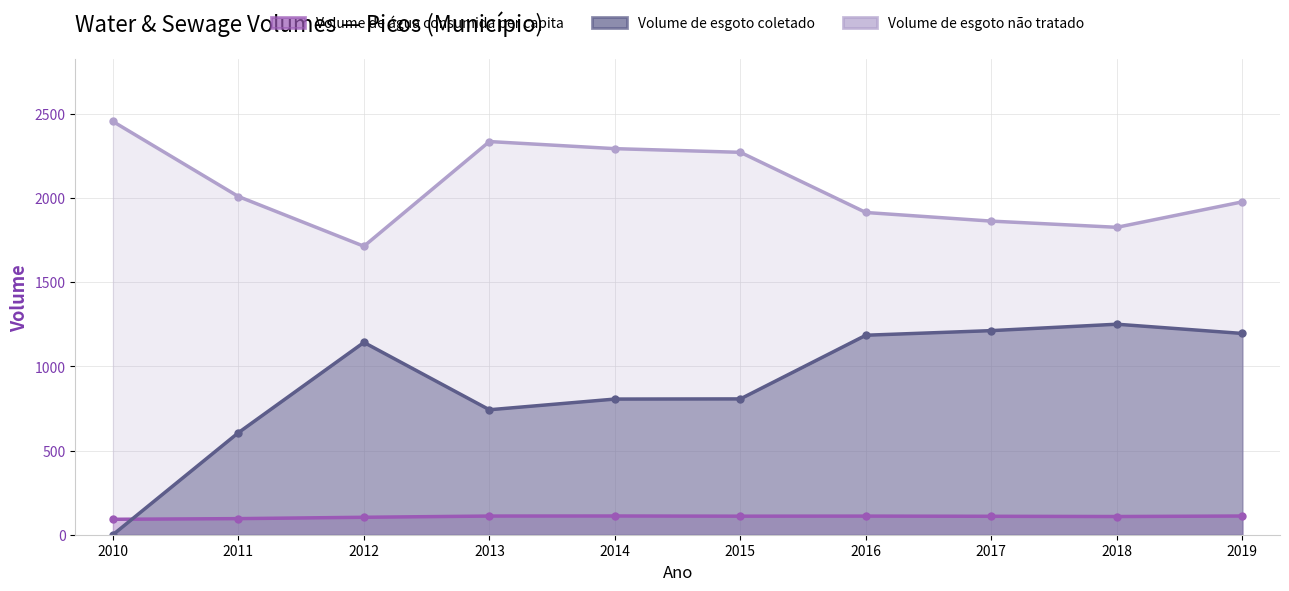

Does the chart have visible grid lines?

Yes